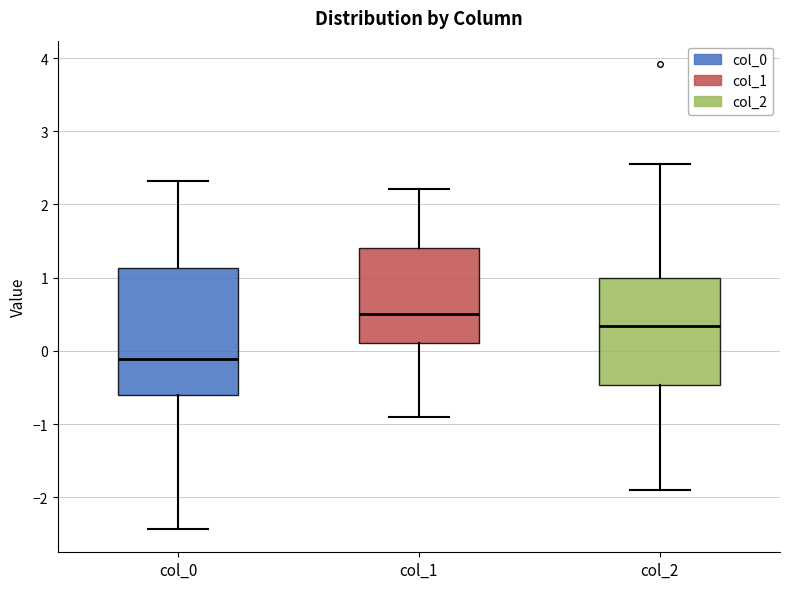

Where does the median line of the box for col_0 sit on the y-axis? The values are not printed on the chart, so give them approximately, as read against the axis.

-0.1